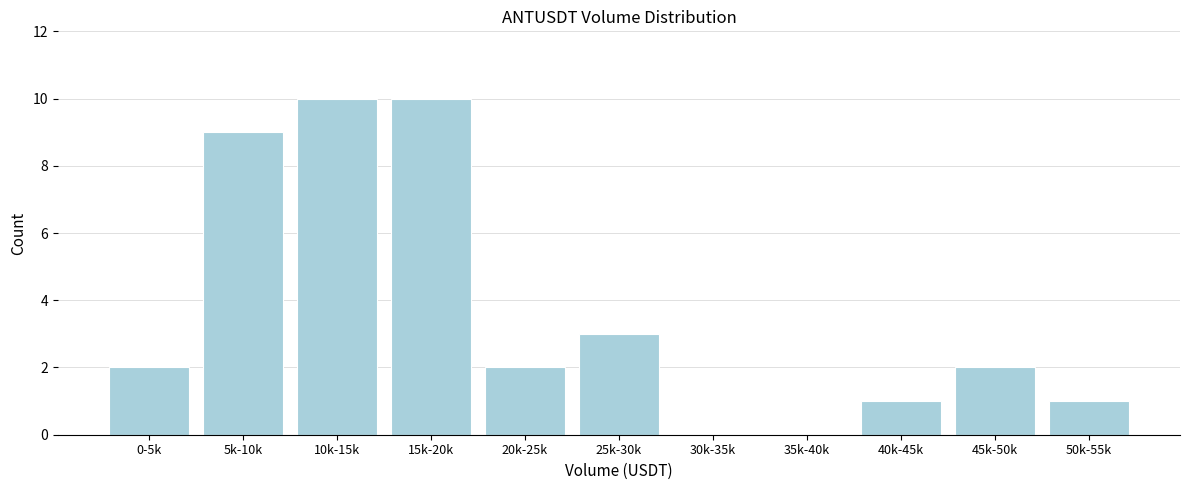

Reading left to right, extract all data points from this chart.

0-5k=2	5k-10k=9	10k-15k=10	15k-20k=10	20k-25k=2	25k-30k=3	30k-35k=0	35k-40k=0	40k-45k=1	45k-50k=2	50k-55k=1